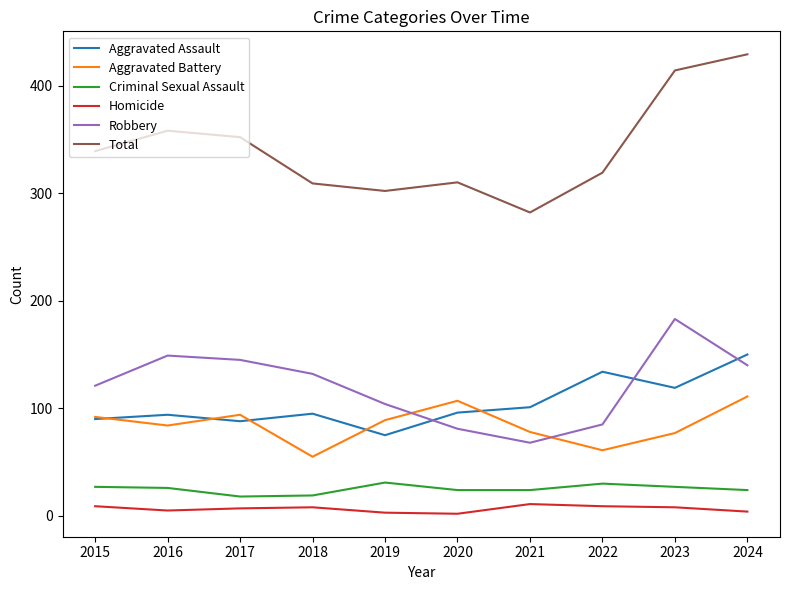

In Aggravated Assault, how many points are lower than both neighbors (excluding endpoints)?

3